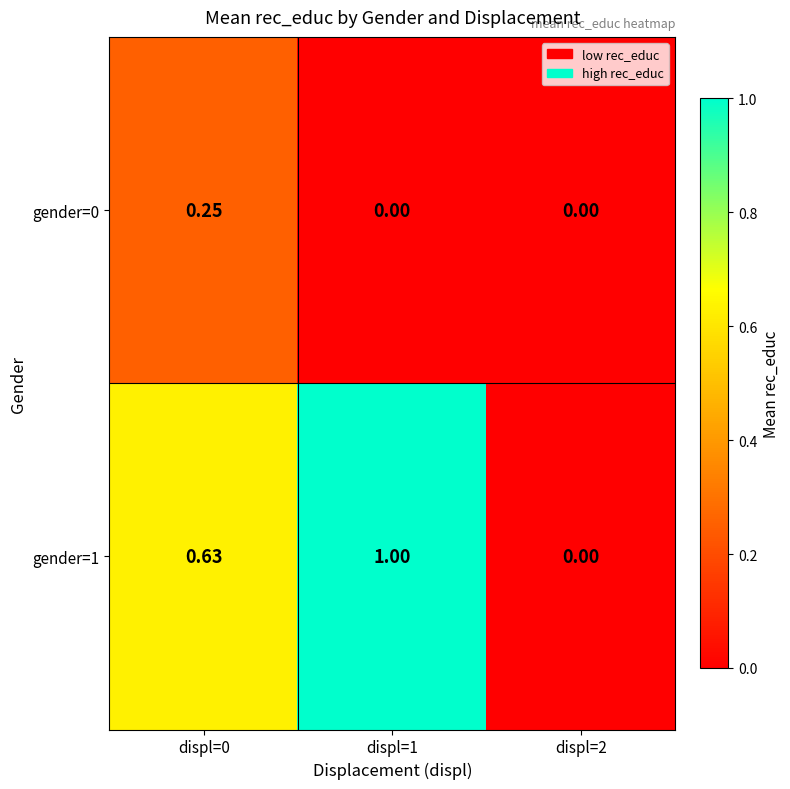

What is the total value across all series at displ=1?

1.0